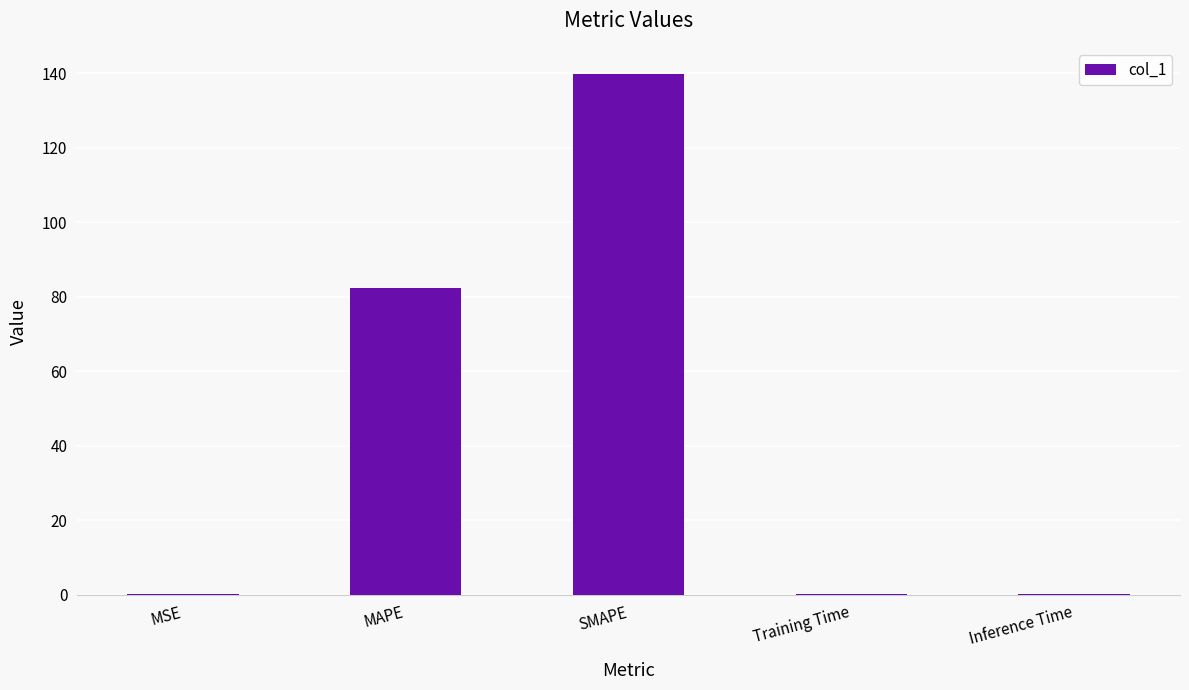

What is the greatest value displayed?

139.9